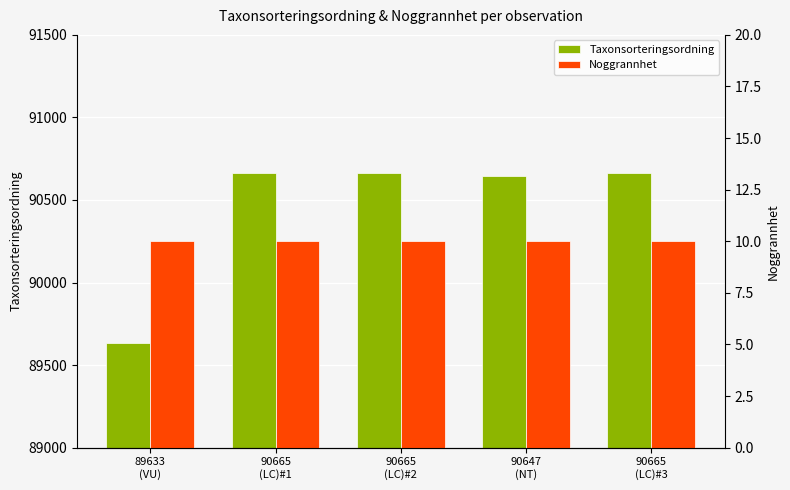

At how many categories does at least one series exceed 59345?

5